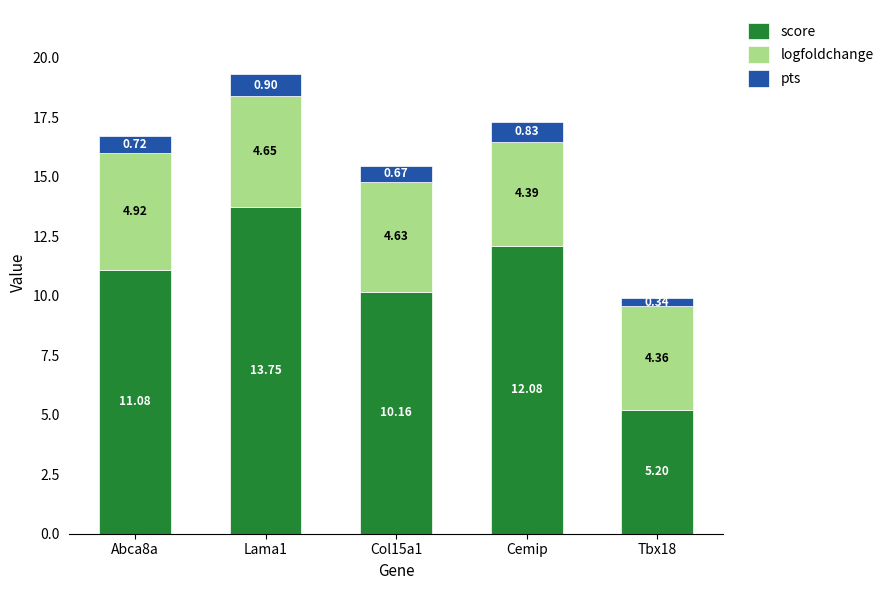

At which category is the sum across all series the highest?

Lama1